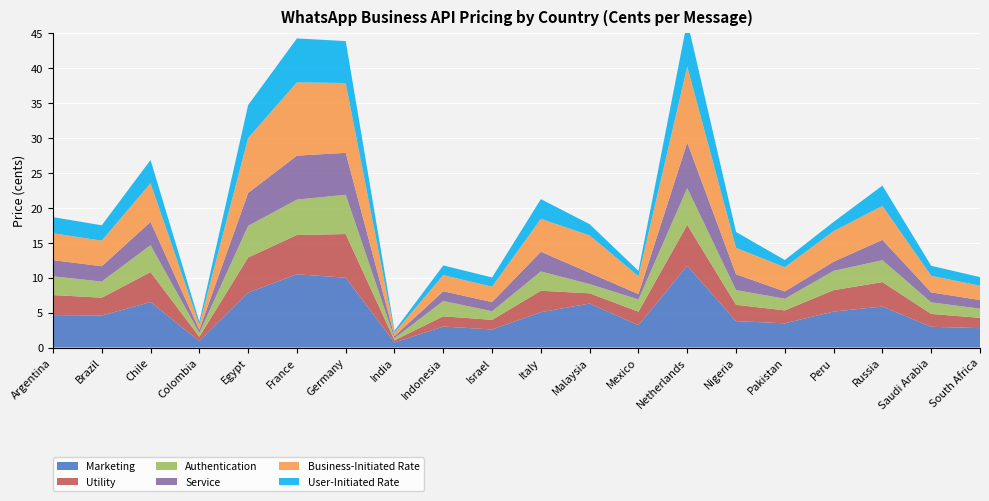

Reading left to right, transcribe all the data shown in this chart.

Marketing: Argentina=4.5	Brazil=4.6	Chile=6.5	Colombia=0.9	Egypt=7.9	France=10.5	Germany=10.0	India=0.7	Indonesia=3.0	Israel=2.6	Italy=5.1	Malaysia=6.3	Mexico=3.2	Netherlands=11.7	Nigeria=3.8	Pakistan=3.5	Peru=5.2	Russia=5.9	Saudi Arabia=3.0	South Africa=2.8
Utility: Argentina=3.0	Brazil=2.6	Chile=4.3	Colombia=0.6	Egypt=5.0	France=5.6	Germany=6.3	India=0.3	Indonesia=1.5	Israel=1.4	Italy=3.1	Malaysia=1.5	Mexico=1.9	Netherlands=5.9	Nigeria=2.3	Pakistan=1.9	Peru=3.1	Russia=3.5	Saudi Arabia=1.8	South Africa=1.5
Authentication: Argentina=2.7	Brazil=2.3	Chile=3.9	Colombia=0.6	Egypt=4.5	France=5.1	Germany=5.6	India=0.3	Indonesia=2.2	Israel=1.2	Italy=2.8	Malaysia=1.3	Mexico=1.8	Netherlands=5.3	Nigeria=2.1	Pakistan=1.7	Peru=2.8	Russia=3.1	Saudi Arabia=1.7	South Africa=1.3
Service: Argentina=2.3	Brazil=2.2	Chile=3.3	Colombia=0.4	Egypt=4.7	France=6.3	Germany=6.0	India=0.3	Indonesia=1.4	Israel=1.3	Italy=2.8	Malaysia=1.6	Mexico=0.8	Netherlands=6.5	Nigeria=2.3	Pakistan=1.0	Peru=1.3	Russia=2.9	Saudi Arabia=1.4	South Africa=1.2
Business-Initiated Rate: Argentina=3.9	Brazil=3.7	Chile=5.5	Colombia=0.7	Egypt=7.9	France=10.5	Germany=10.0	India=0.5	Indonesia=2.3	Israel=2.2	Italy=4.7	Malaysia=5.4	Mexico=2.6	Netherlands=10.9	Nigeria=3.8	Pakistan=3.5	Peru=4.4	Russia=4.9	Saudi Arabia=2.4	South Africa=2.1
User-Initiated Rate: Argentina=2.3	Brazil=2.2	Chile=3.3	Colombia=0.4	Egypt=4.7	France=6.3	Germany=6.0	India=0.3	Indonesia=1.4	Israel=1.3	Italy=2.8	Malaysia=1.6	Mexico=0.8	Netherlands=6.5	Nigeria=2.3	Pakistan=1.0	Peru=1.3	Russia=2.9	Saudi Arabia=1.4	South Africa=1.2